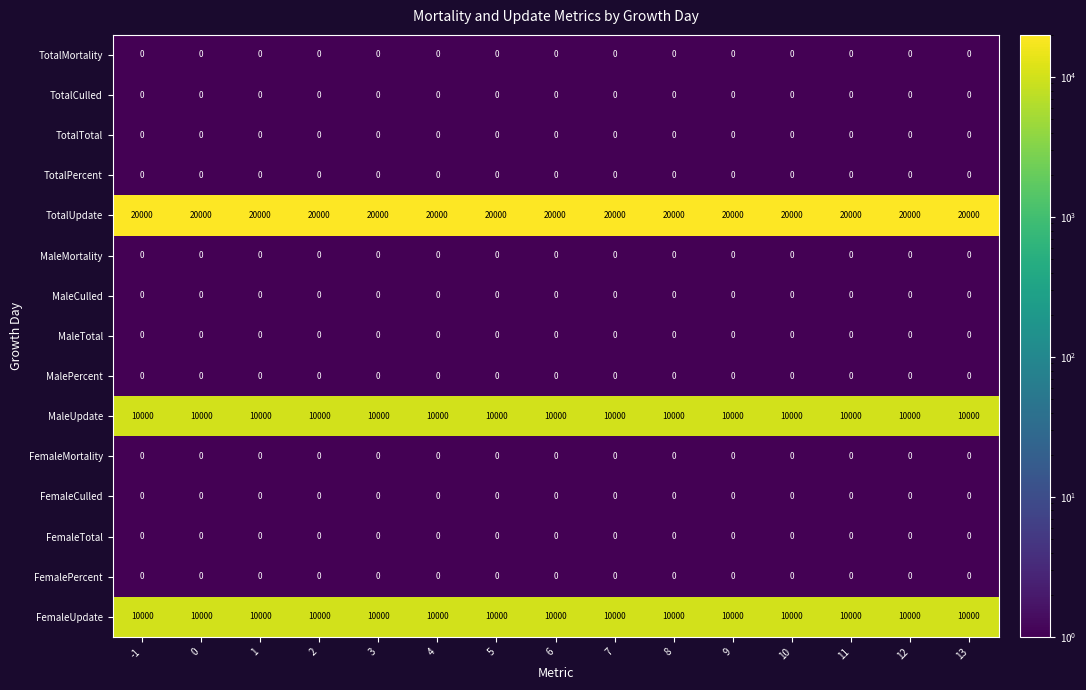

What is the average value of the FemaleUpdate series?

10000